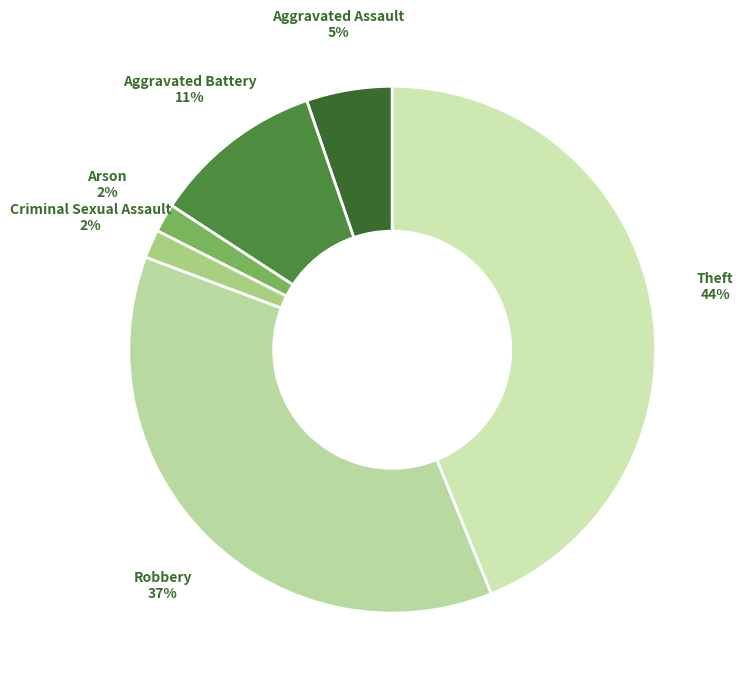

Which slice is the largest?

Theft